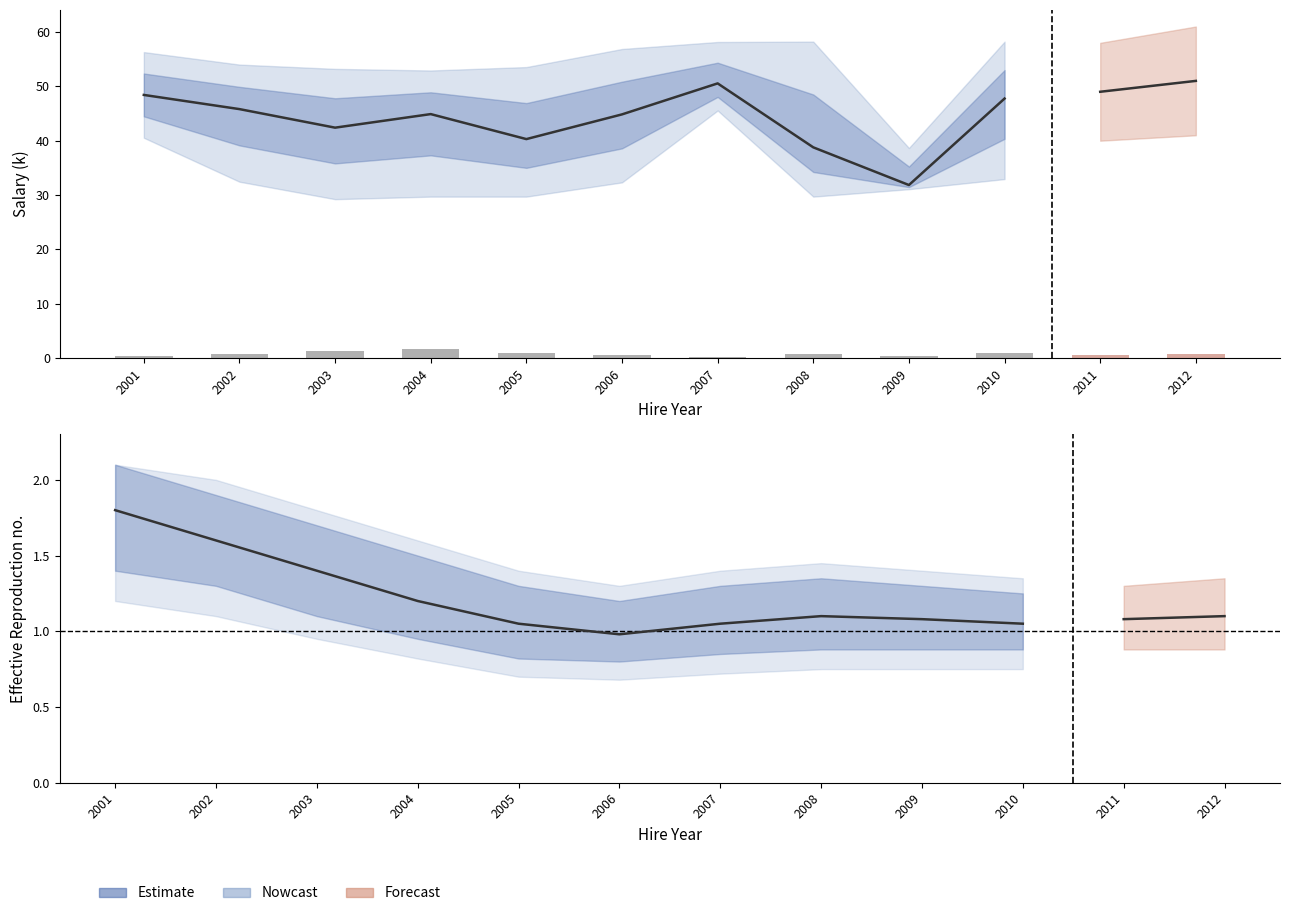

Where is the data nearest to the value 1?

2006